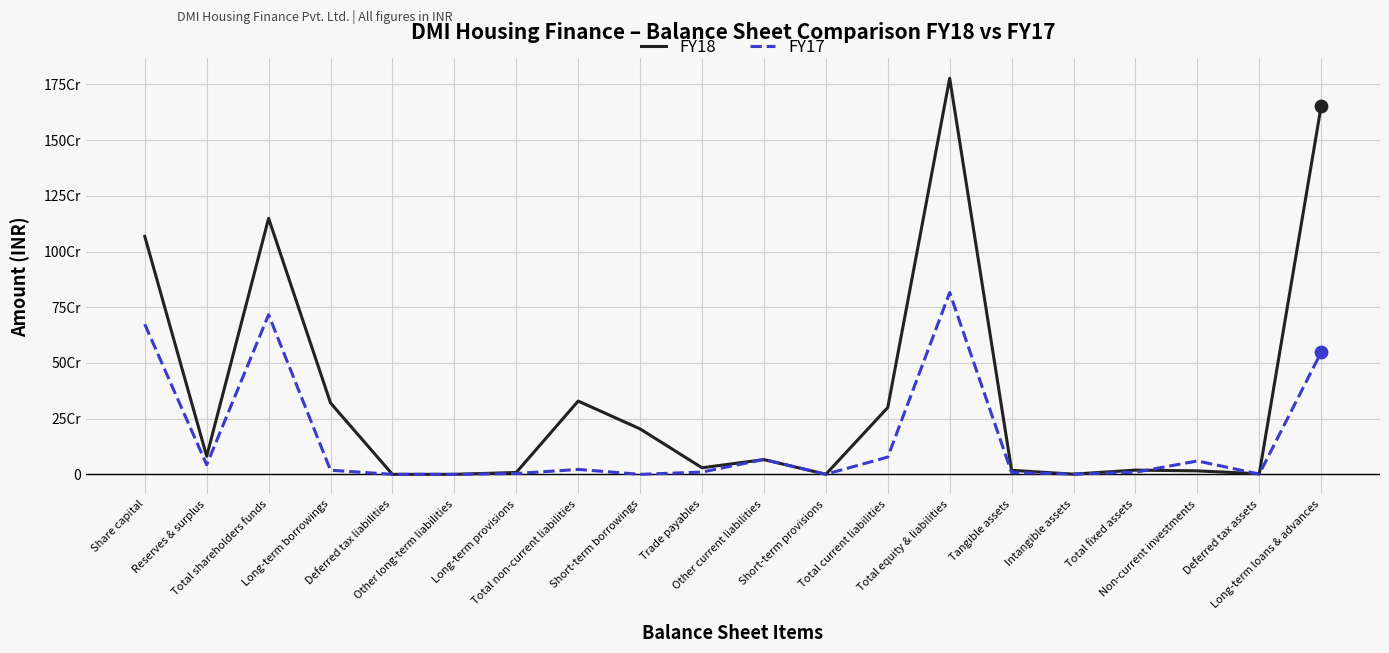

Which series has the largest total across all categories?

FY18